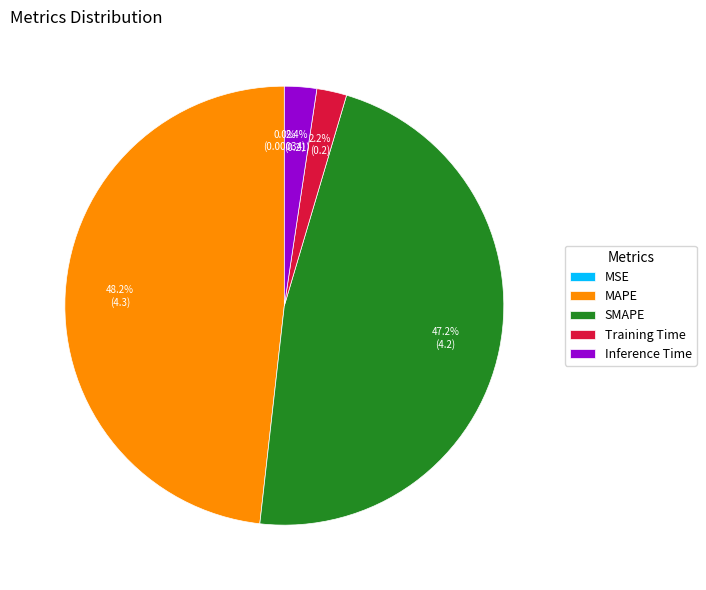

The SMAPE slice represents 47% of the pie. True or false?

True